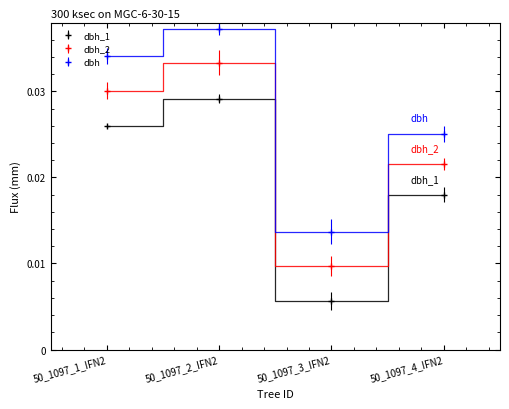

What is the total value across all series at 50_1097_1_IFN2?

0.1